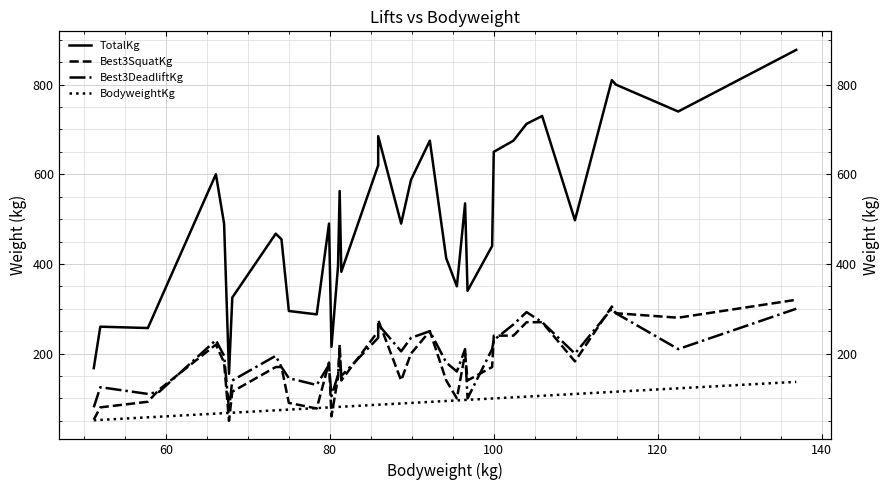

How many interior local valleys does the TotalKg series have?

10